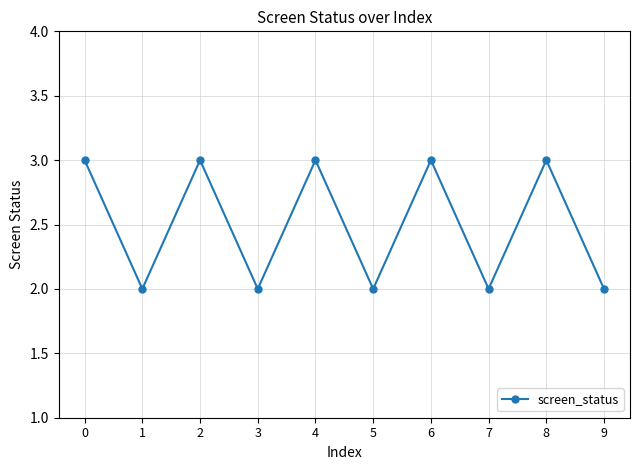

What is the value of the 5th point from the left?

3